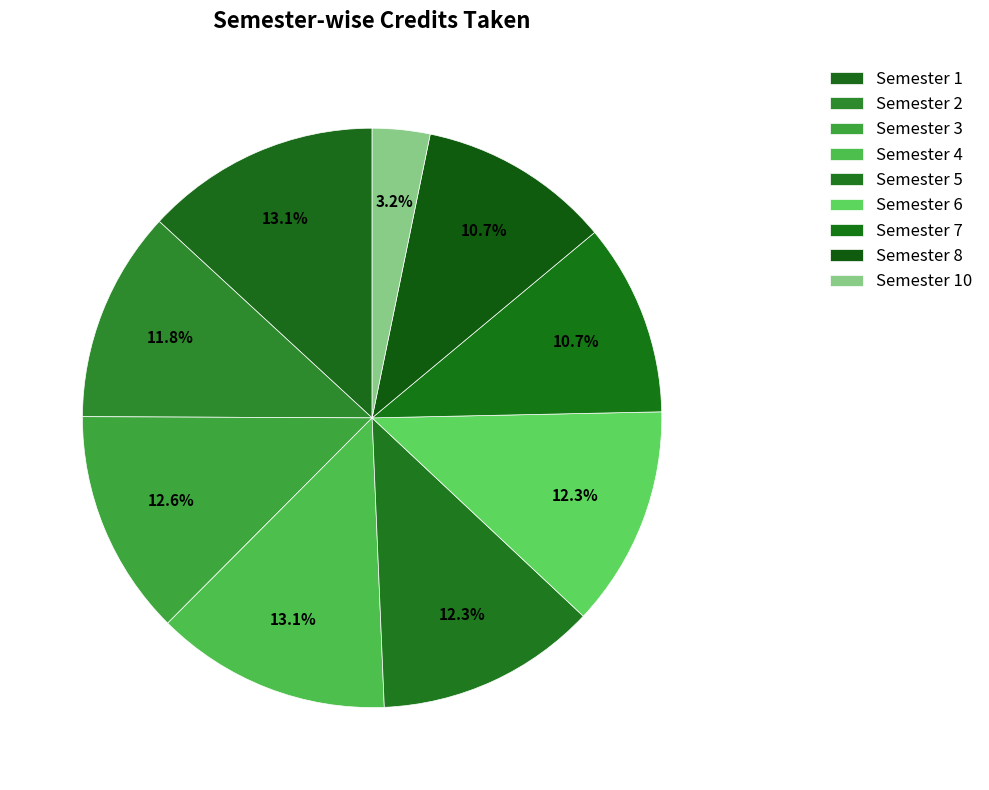

Is Semester 8 the majority of the pie?

No